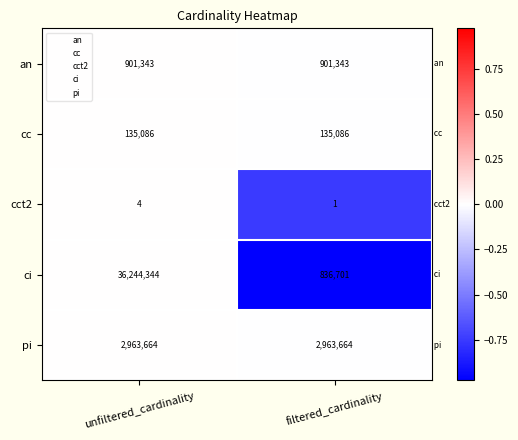

The value of an at filtered_cardinality is 1404364. True or false?

False